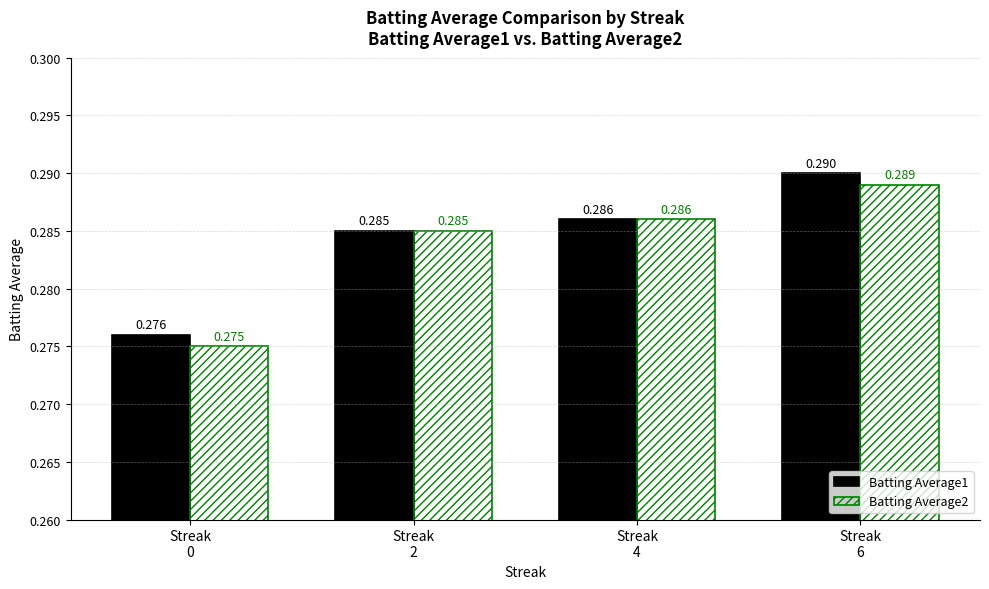

Which series has the largest range (max minus min)?

Batting Average1